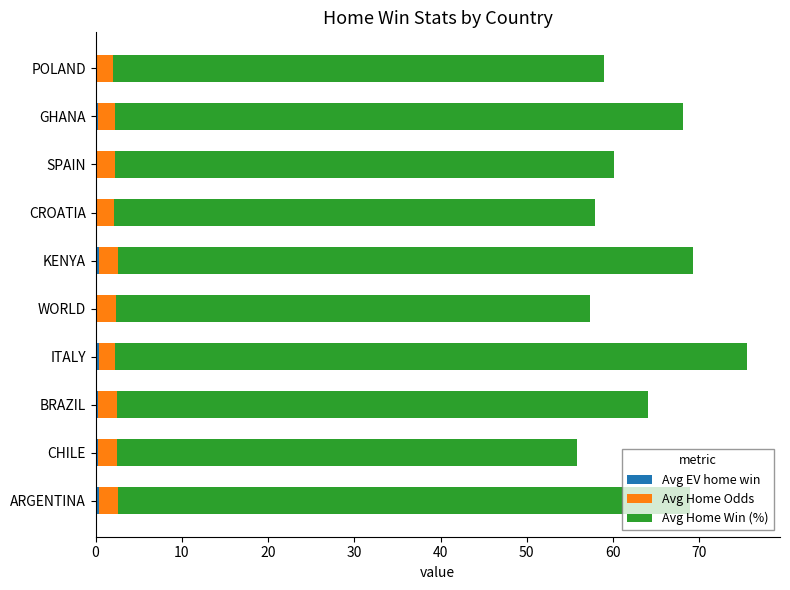

At which category is the sum across all series the highest?

ITALY